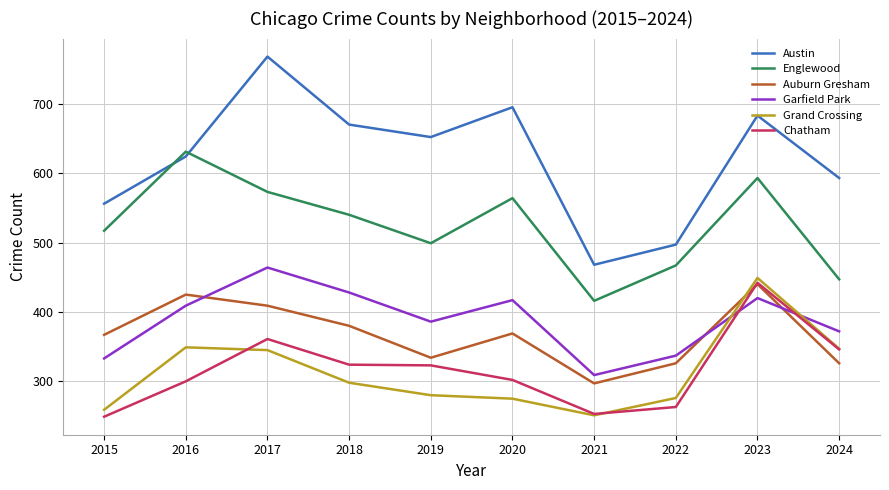

Is it true that Chatham equals 253 at 2021?

True